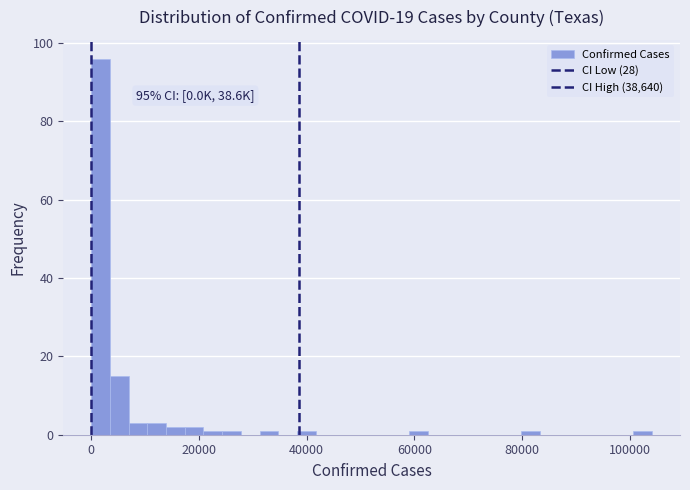

Read against the x-axis, roughly where is the centre of the tallest bar?

2000